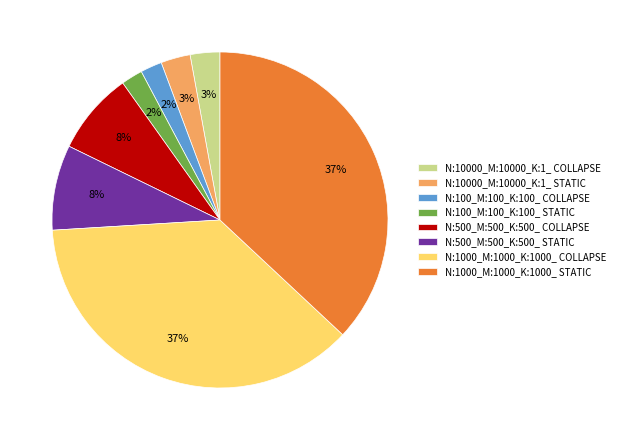

Do N:1000_M:1000_K:1000_ STATIC and N:500_M:500_K:500_ STATIC together represent more than half of the pie?

No